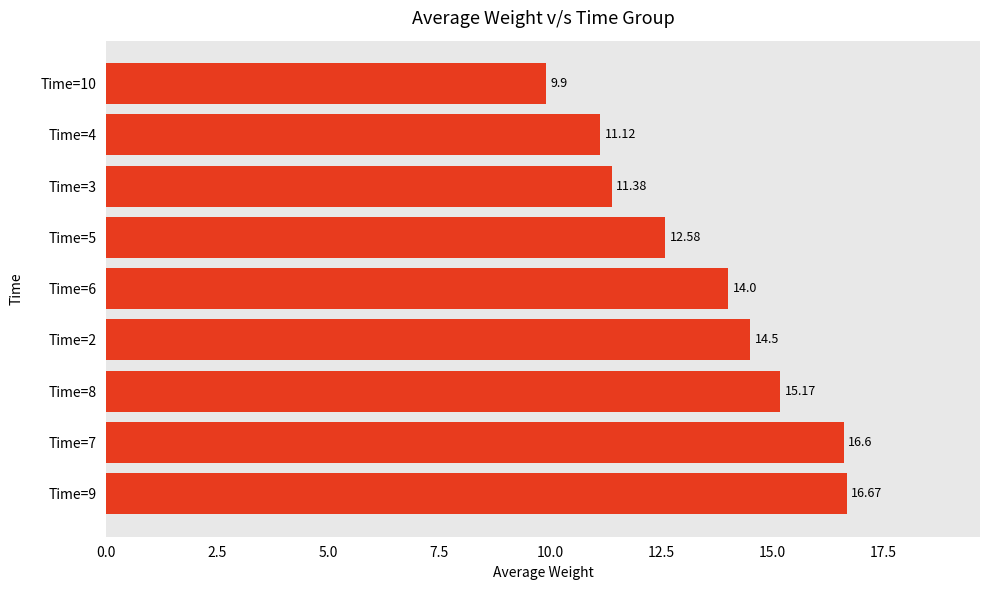

What is the greatest value displayed?

16.7